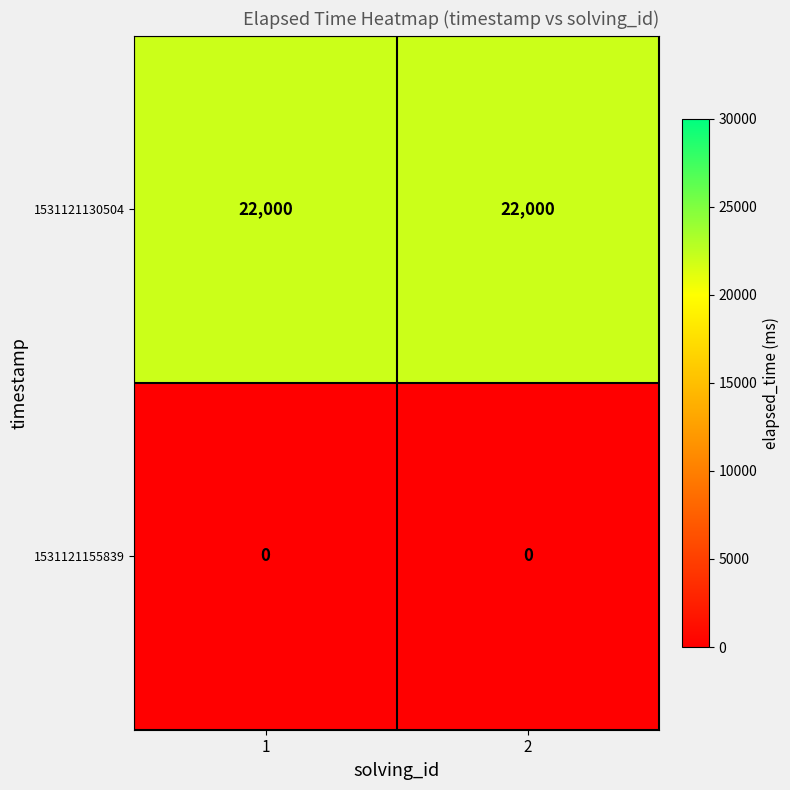

At how many categories does at least one series exceed 10300?

2